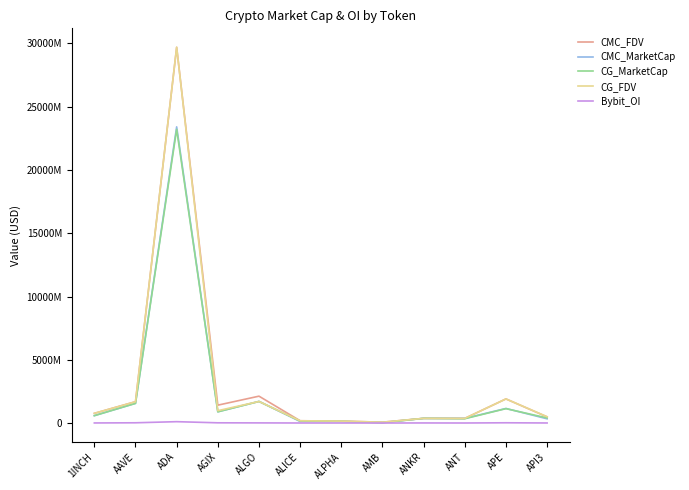

What are all the series names shown in the legend?

CMC_FDV, CMC_MarketCap, CG_MarketCap, CG_FDV, Bybit_OI